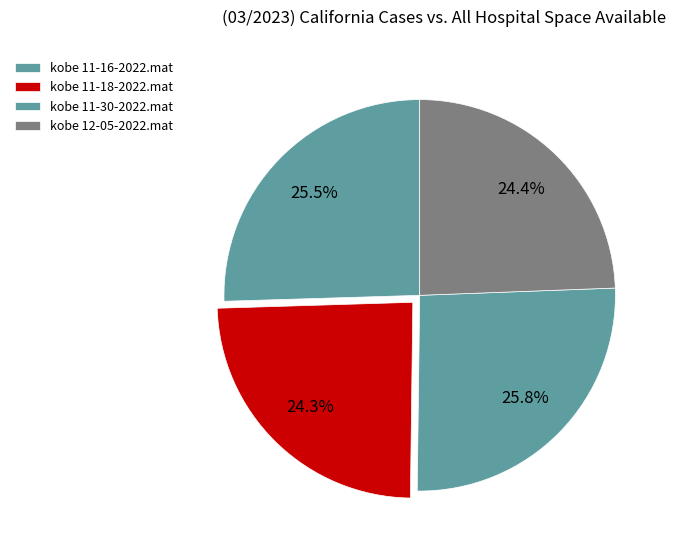

What is the ratio of the value at kobe 11-16-2022.mat to the value at kobe 12-05-2022.mat?

1.0